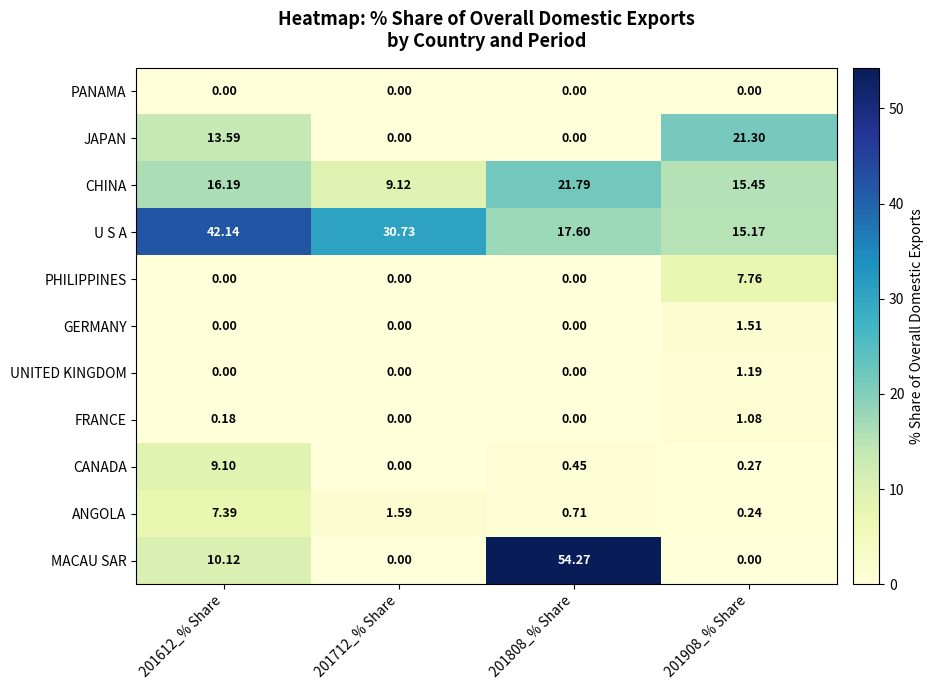

List the series in order of their peak value, highest first.

MACAU SAR, U S A, CHINA, JAPAN, CANADA, PHILIPPINES, ANGOLA, GERMANY, UNITED KINGDOM, FRANCE, PANAMA